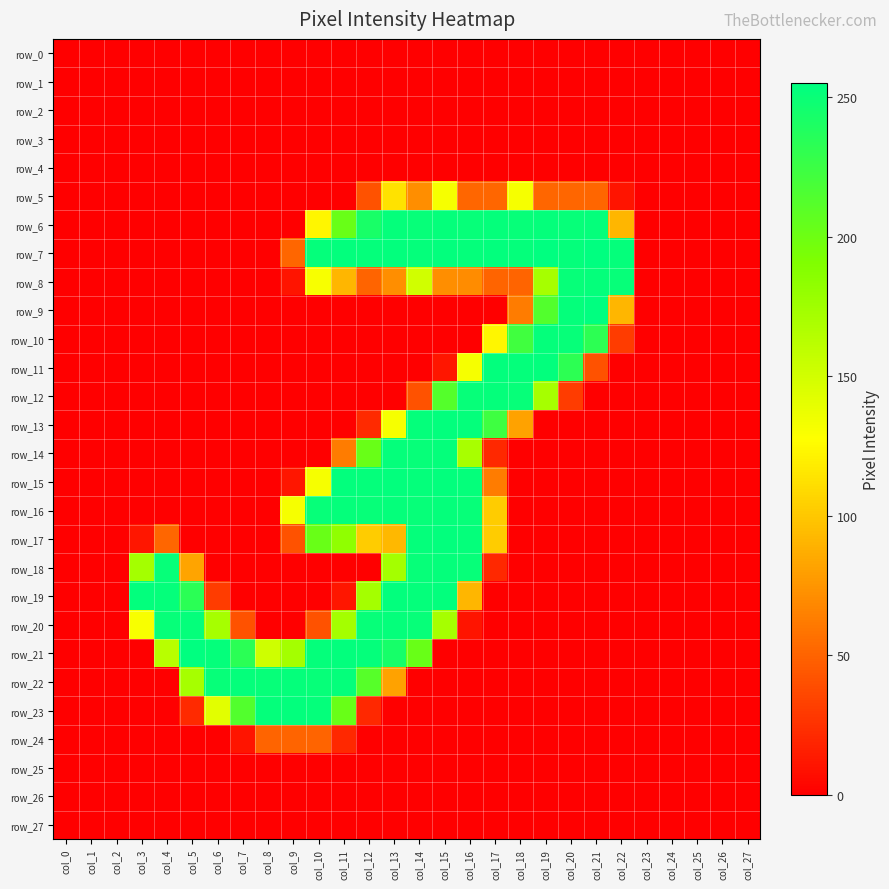

Reading left to right, extract all data points from this chart.

row_0: 0	0	0	0	0	0	0	0	0	0	0	0	0	0	0	0	0	0	0	0	0	0	0	0	0	0	0	0
row_1: 0	0	0	0	0	0	0	0	0	0	0	0	0	0	0	0	0	0	0	0	0	0	0	0	0	0	0	0
row_2: 0	0	0	0	0	0	0	0	0	0	0	0	0	0	0	0	0	0	0	0	0	0	0	0	0	0	0	0
row_3: 0	0	0	0	0	0	0	0	0	0	0	0	0	0	0	0	0	0	0	0	0	0	0	0	0	0	0	0
row_4: 0	0	0	0	0	0	0	0	0	0	0	0	0	0	0	0	0	0	0	0	0	0	0	0	0	0	0	0
row_5: 0	0	0	0	0	0	0	0	0	0	0	0	41	113	71	132	51	51	132	51	51	51	10	0	0	0	0	0
row_6: 0	0	0	0	0	0	0	0	0	0	123	203	243	253	252	253	252	253	252	253	252	253	91	0	0	0	0	0
row_7: 0	0	0	0	0	0	0	0	0	51	253	254	253	254	253	254	253	254	253	255	253	255	253	0	0	0	0	0
row_8: 0	0	0	0	0	0	0	0	0	10	131	91	50	71	151	71	70	50	50	172	252	253	252	0	0	0	0	0
row_9: 0	0	0	0	0	0	0	0	0	0	0	0	0	0	0	0	0	0	62	214	253	255	91	0	0	0	0	0
row_10: 0	0	0	0	0	0	0	0	0	0	0	0	0	0	0	0	0	123	223	253	252	233	30	0	0	0	0	0
row_11: 0	0	0	0	0	0	0	0	0	0	0	0	0	0	0	11	132	254	253	254	233	41	0	0	0	0	0	0
row_12: 0	0	0	0	0	0	0	0	0	0	0	0	0	0	41	213	252	253	252	172	30	0	0	0	0	0	0	0
row_13: 0	0	0	0	0	0	0	0	0	0	0	0	21	132	253	254	253	224	81	0	0	0	0	0	0	0	0	0
row_14: 0	0	0	0	0	0	0	0	0	0	0	62	203	253	252	253	171	20	0	0	0	0	0	0	0	0	0	0
row_15: 0	0	0	0	0	0	0	0	0	11	132	254	253	254	253	254	253	62	0	0	0	0	0	0	0	0	0	0
row_16: 0	0	0	0	0	0	0	0	0	132	252	253	252	253	252	253	252	102	0	0	0	0	0	0	0	0	0	0
row_17: 0	0	0	11	51	0	0	0	0	41	203	183	102	92	253	254	253	102	0	0	0	0	0	0	0	0	0	0
row_18: 0	0	0	173	252	82	0	0	0	0	0	0	0	173	252	253	252	20	0	0	0	0	0	0	0	0	0	0
row_19: 0	0	0	254	253	234	30	0	0	0	0	11	173	254	253	254	91	0	0	0	0	0	0	0	0	0	0	0
row_20: 0	0	0	131	252	253	172	41	0	0	41	173	252	253	252	172	10	0	0	0	0	0	0	0	0	0	0	0
row_21: 0	0	0	0	163	255	253	234	152	173	253	254	253	244	203	0	0	0	0	0	0	0	0	0	0	0	0	0
row_22: 0	0	0	0	0	172	252	253	252	253	252	253	212	81	0	0	0	0	0	0	0	0	0	0	0	0	0	0
row_23: 0	0	0	0	0	21	142	214	253	254	253	203	20	0	0	0	0	0	0	0	0	0	0	0	0	0	0	0
row_24: 0	0	0	0	0	0	0	10	50	50	50	20	0	0	0	0	0	0	0	0	0	0	0	0	0	0	0	0
row_25: 0	0	0	0	0	0	0	0	0	0	0	0	0	0	0	0	0	0	0	0	0	0	0	0	0	0	0	0
row_26: 0	0	0	0	0	0	0	0	0	0	0	0	0	0	0	0	0	0	0	0	0	0	0	0	0	0	0	0
row_27: 0	0	0	0	0	0	0	0	0	0	0	0	0	0	0	0	0	0	0	0	0	0	0	0	0	0	0	0